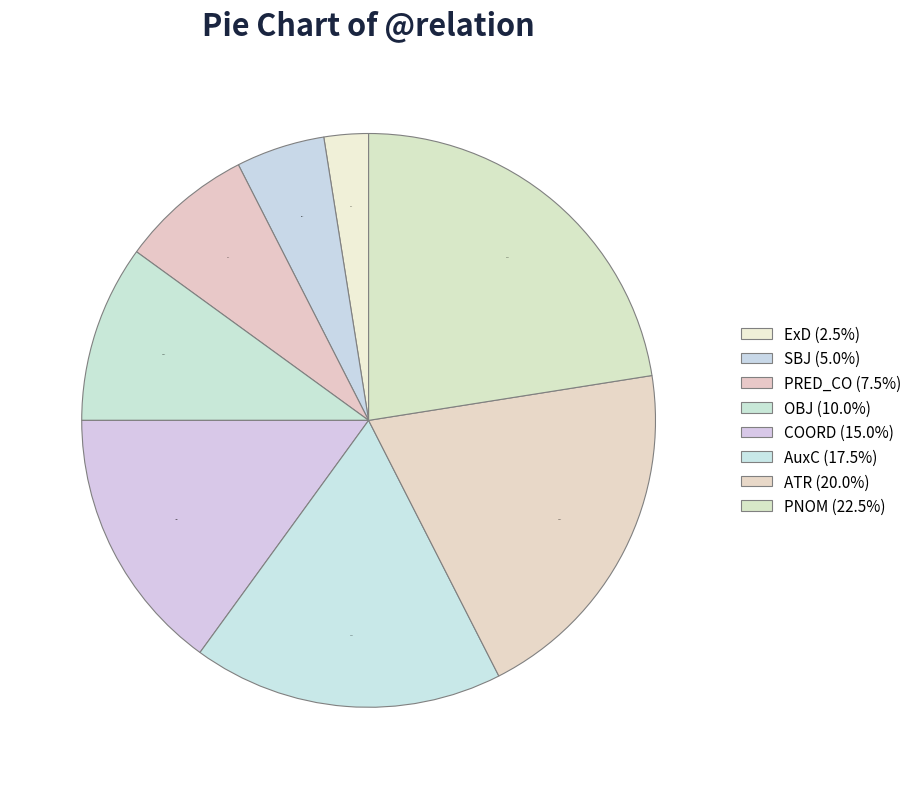

Approximately how many times larger is the value at PNOM compared to SBJ?

4.5